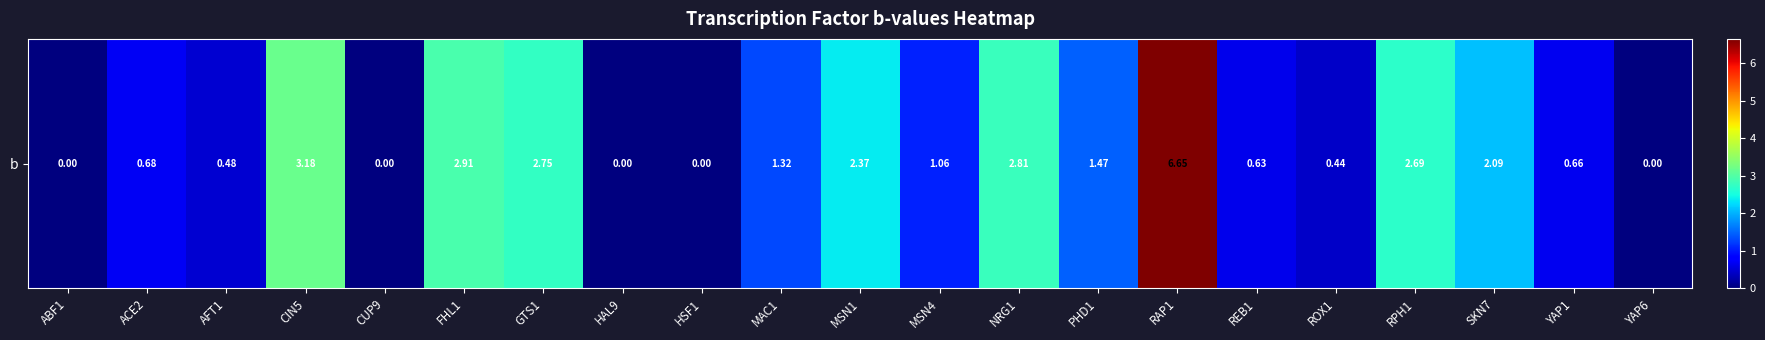

Which category has the lowest value across all series?

ABF1